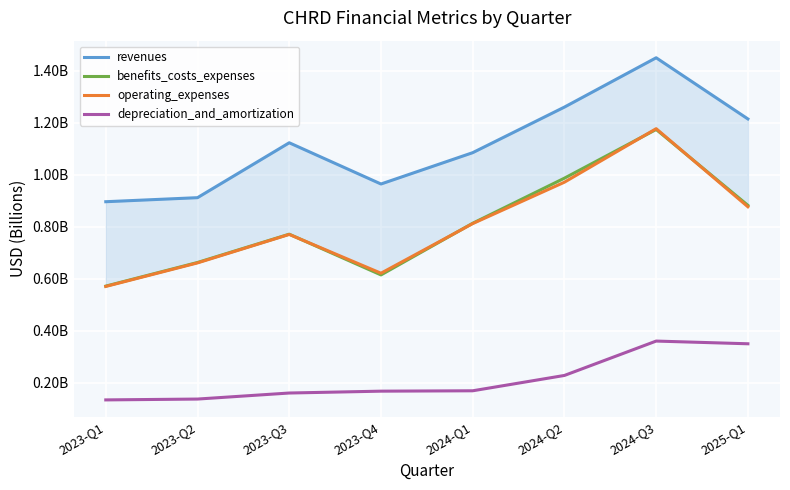

Reading left to right, what are all the values shown in this chart?

revenues: 2023-Q1=0.9	2023-Q2=0.9	2023-Q3=1.1	2023-Q4=1.0	2024-Q1=1.1	2024-Q2=1.3	2024-Q3=1.5	2025-Q1=1.2
benefits_costs_expenses: 2023-Q1=0.6	2023-Q2=0.7	2023-Q3=0.8	2023-Q4=0.6	2024-Q1=0.8	2024-Q2=1.0	2024-Q3=1.2	2025-Q1=0.9
operating_expenses: 2023-Q1=0.6	2023-Q2=0.7	2023-Q3=0.8	2023-Q4=0.6	2024-Q1=0.8	2024-Q2=1.0	2024-Q3=1.2	2025-Q1=0.9
depreciation_and_amortization: 2023-Q1=0.1	2023-Q2=0.1	2023-Q3=0.2	2023-Q4=0.2	2024-Q1=0.2	2024-Q2=0.2	2024-Q3=0.4	2025-Q1=0.3